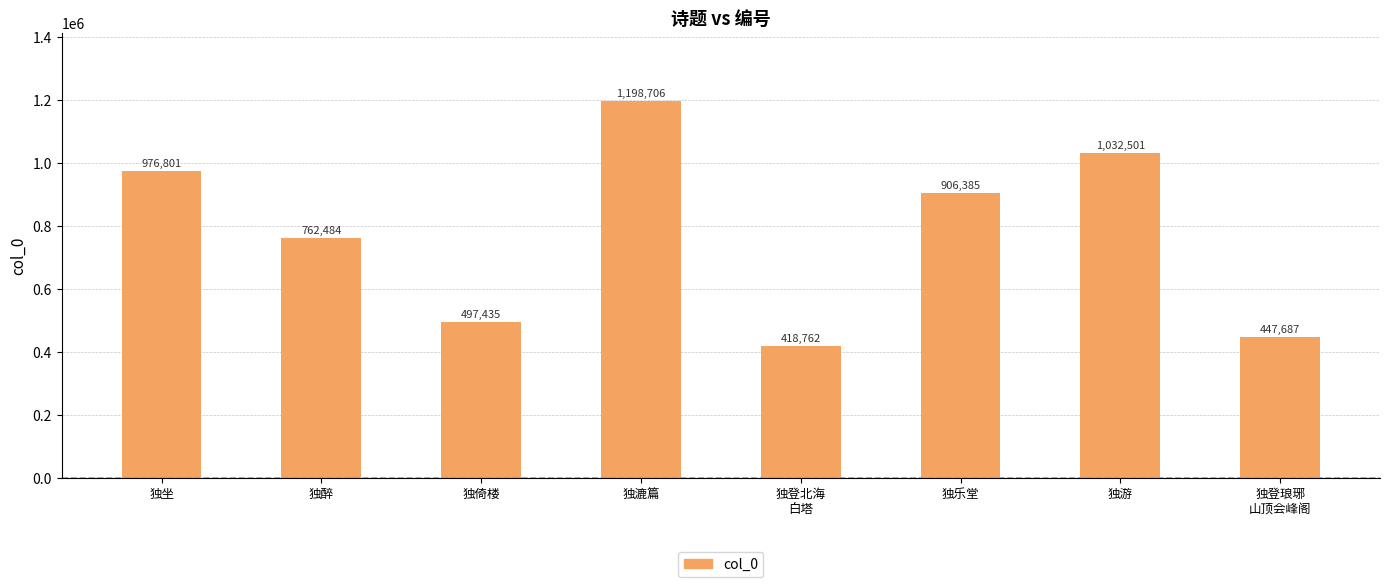

Reading left to right, what are all the values shown in this chart?

976801	762484	497435	1198706	418762	906385	1032501	447687